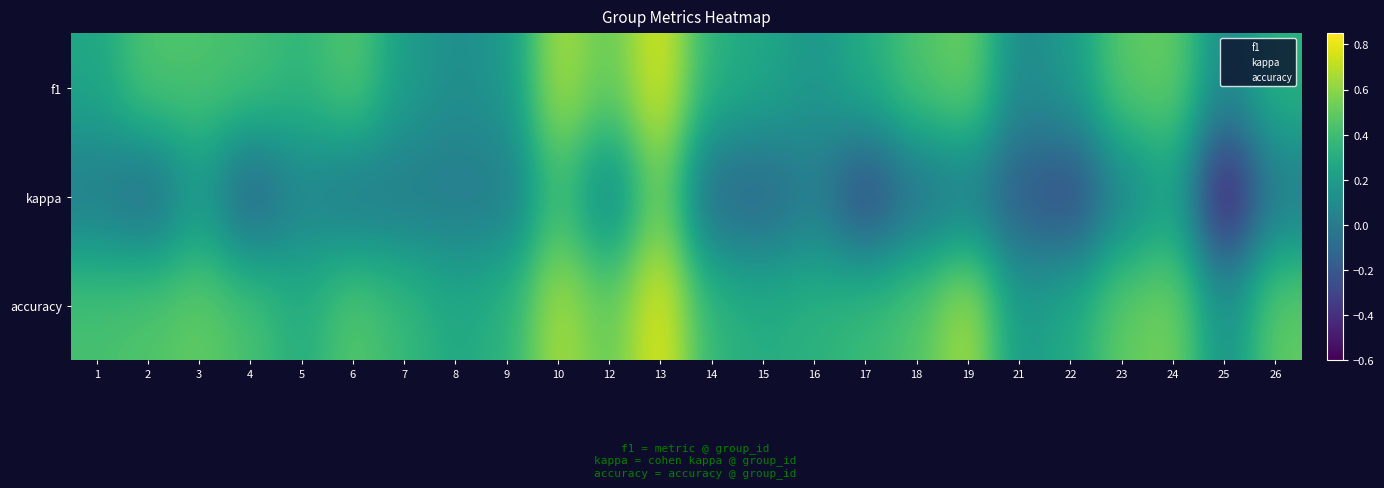

List the series in order of their overall mean, highest first.

accuracy, f1, kappa